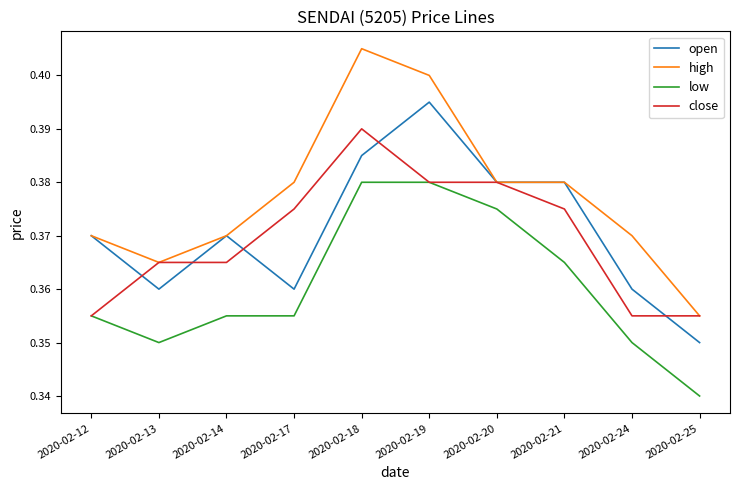

Count the number of categories in the chart.

10